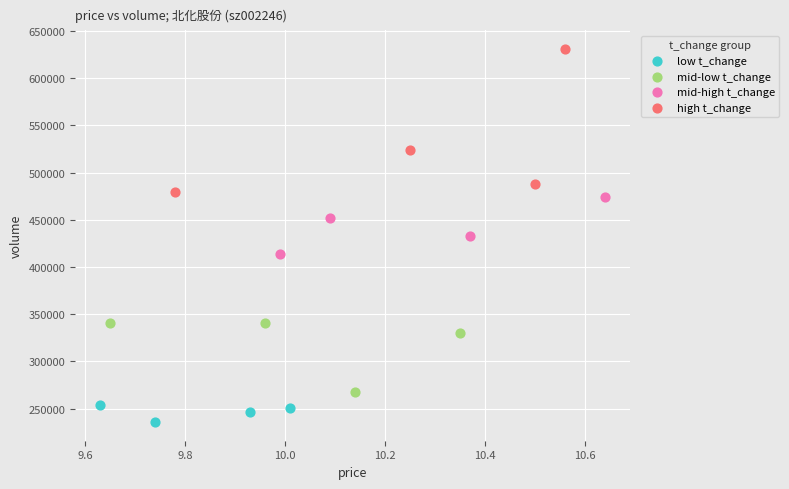

Which series has the widest spread of Y values?

high t_change